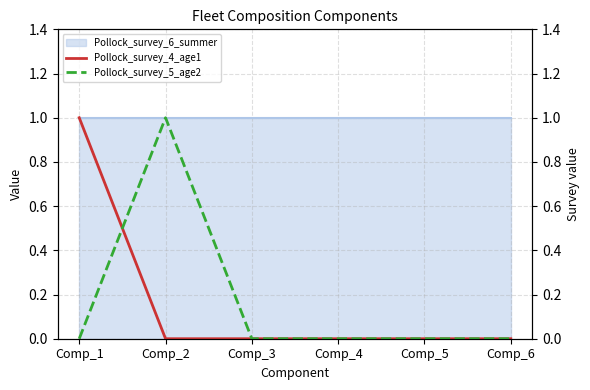

Reading right to left, list all the values displayed in this chart.

Pollock_survey_4_age1: 0	0	0	0	0	1
Pollock_survey_5_age2: 0	0	0	0	1	0